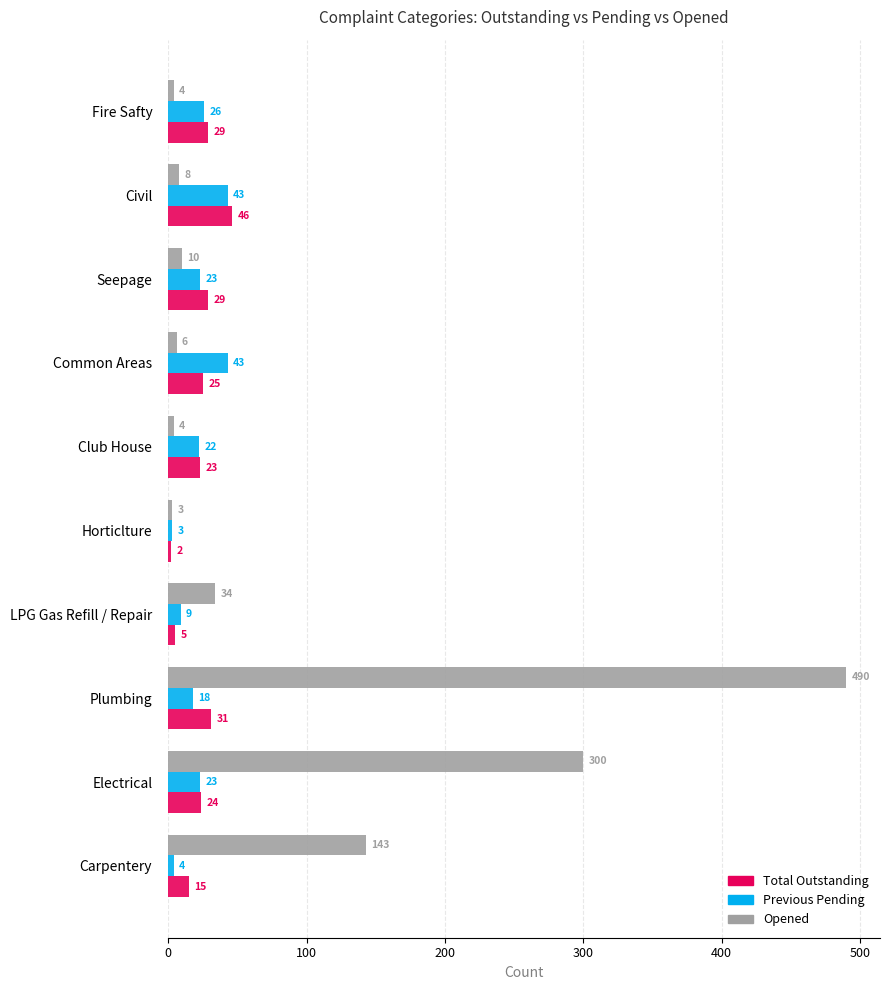

What is the highest value of the Previous Pending series?

43